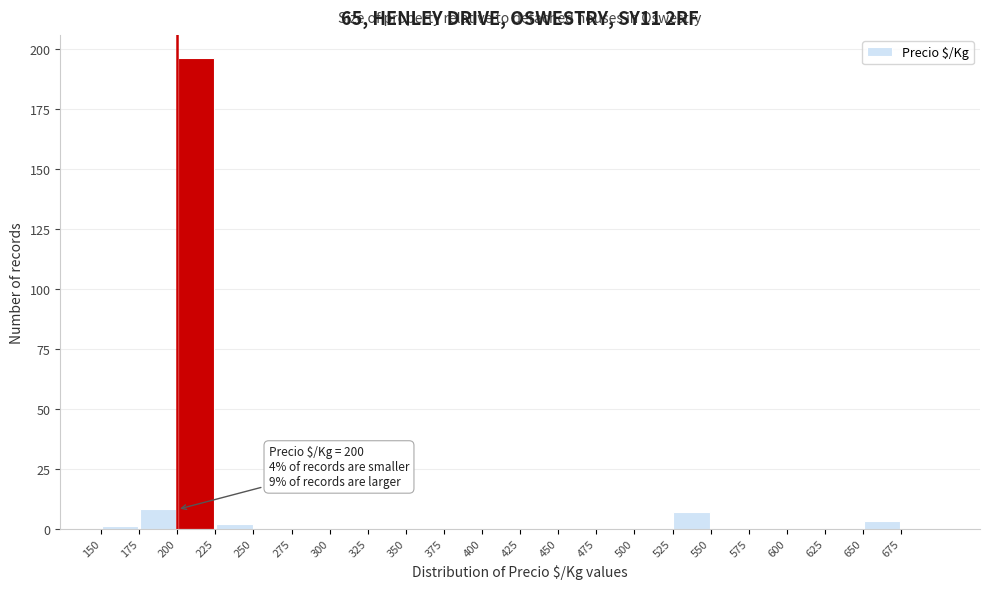

Over which range of the x-axis is the bar tallest?

200 to 225